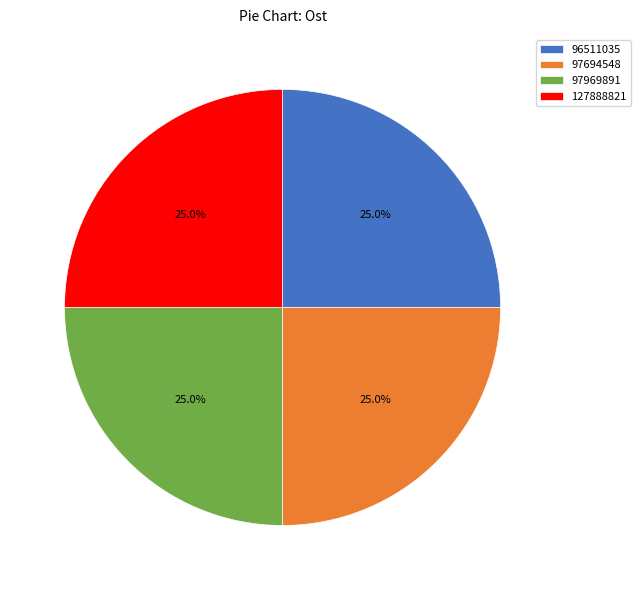

Combined, what portion of the pie is 127888821 and 96511035?

50.0%